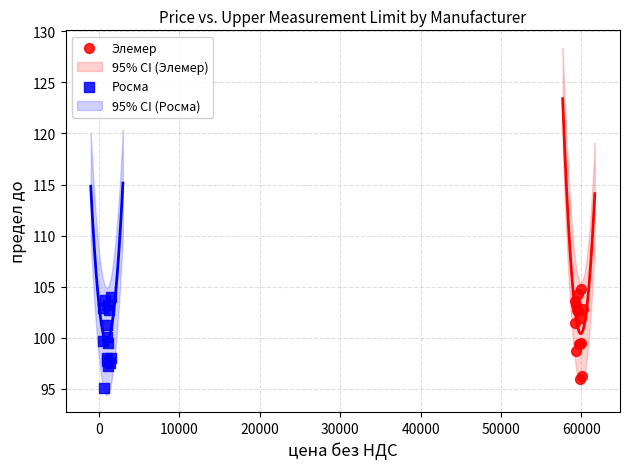

Which series contains the lowest Y value?

Росма